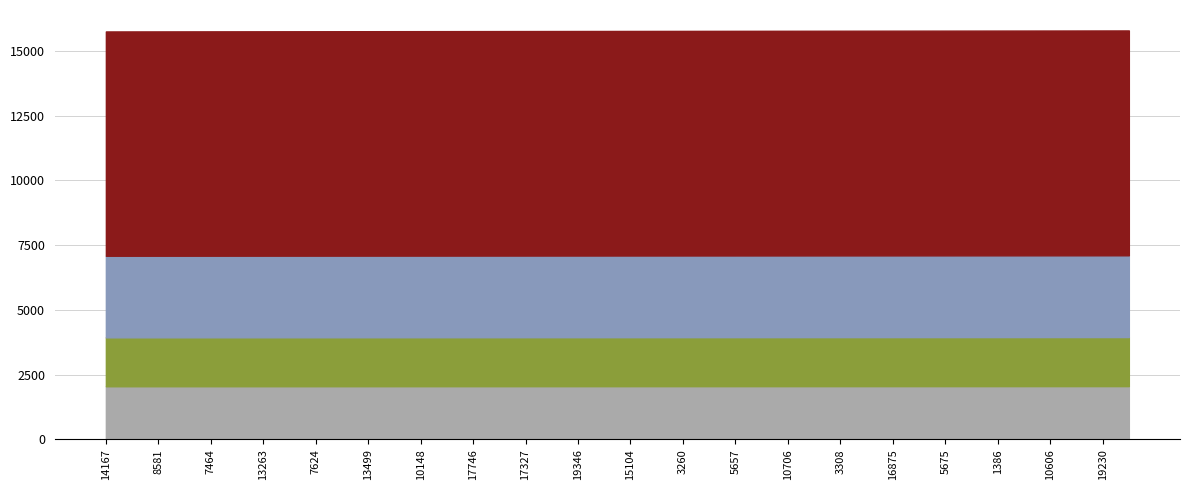

What is the total value across all series at 7464?

15758.0